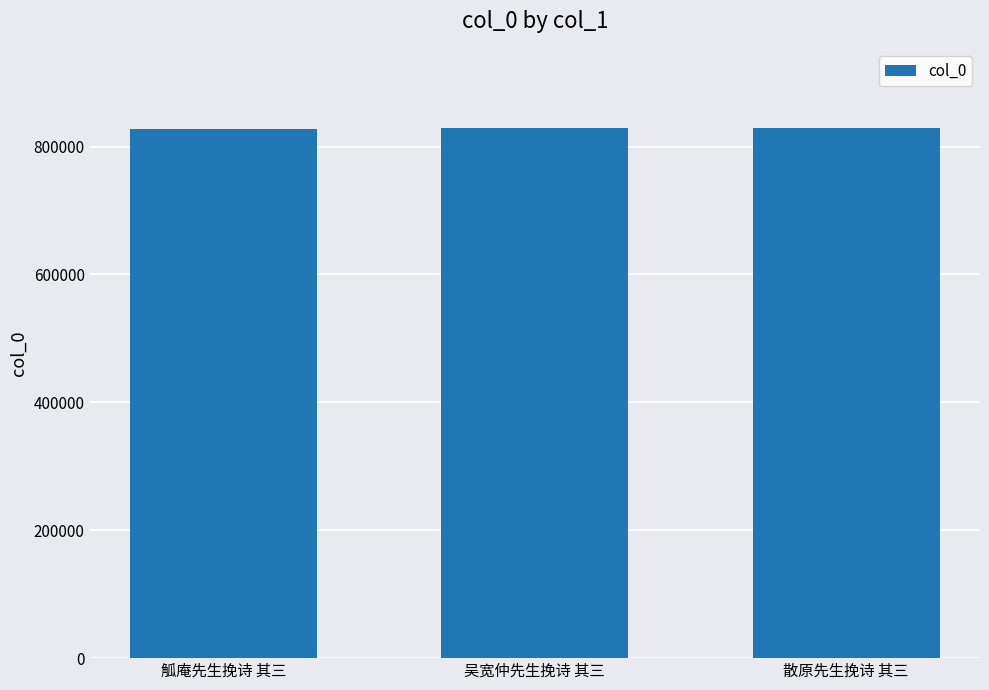

What is the greatest value displayed?

828531